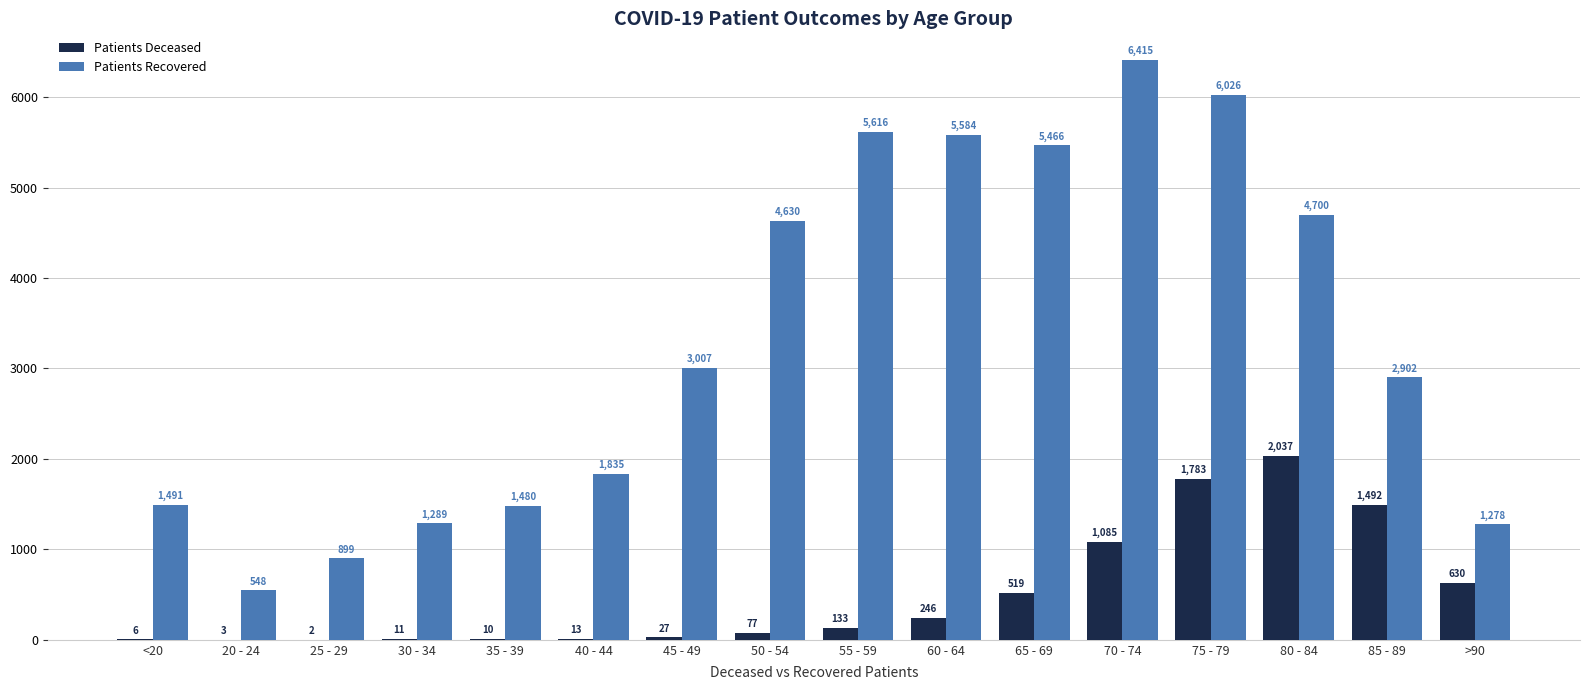

Which category has the highest value across all series?

70 - 74